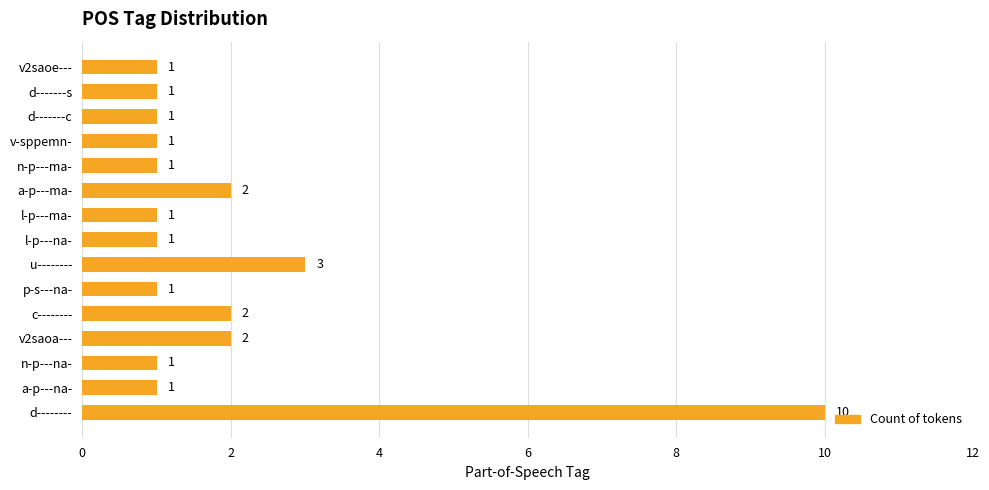

Is it true that the value at u-------- is 1?

False